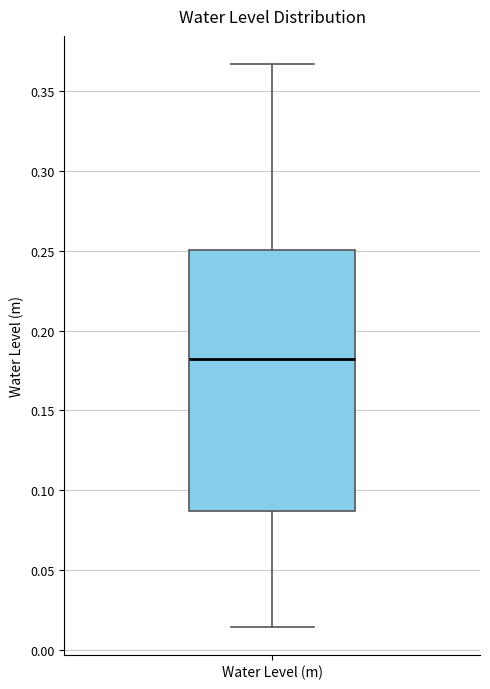

Transcribe this box plot: give where the median line is, the range the box spans, and where the two whiskers end, as read against the y-axis. The values are not printed on the chart, so give them approximately, as read against the axis.

median 0.180, box 0.085 to 0.250, whiskers 0.015 to 0.365